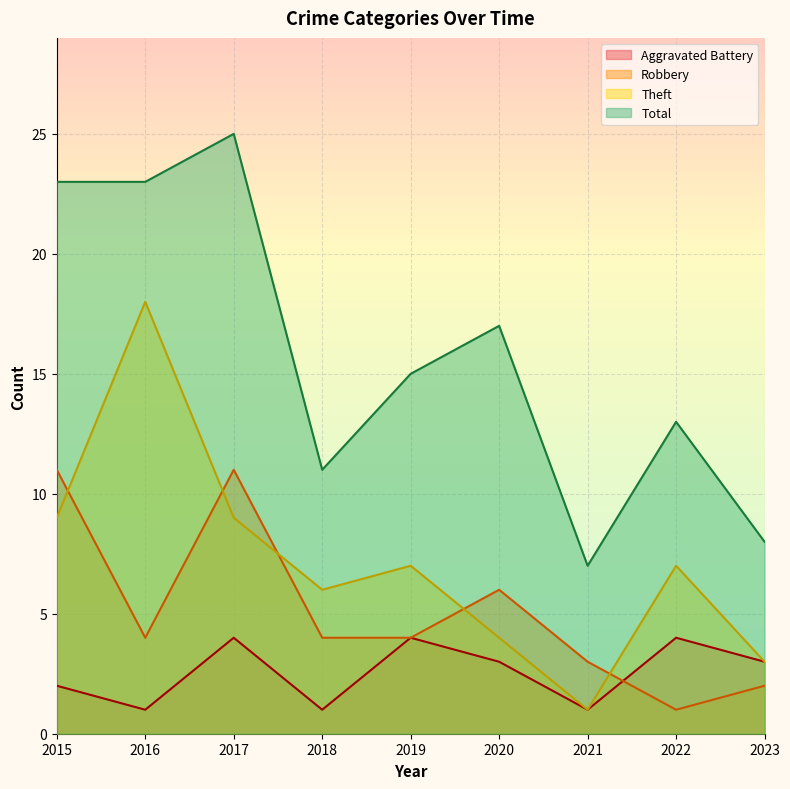

What is the difference between the highest and lowest values at 2018?

10